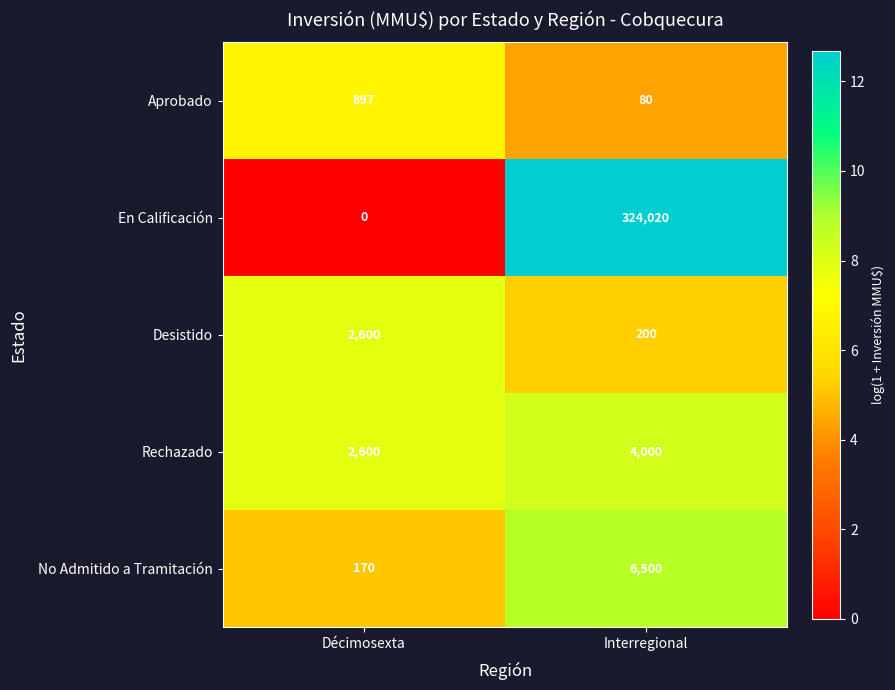

What is the average value of the Rechazado series?

3300